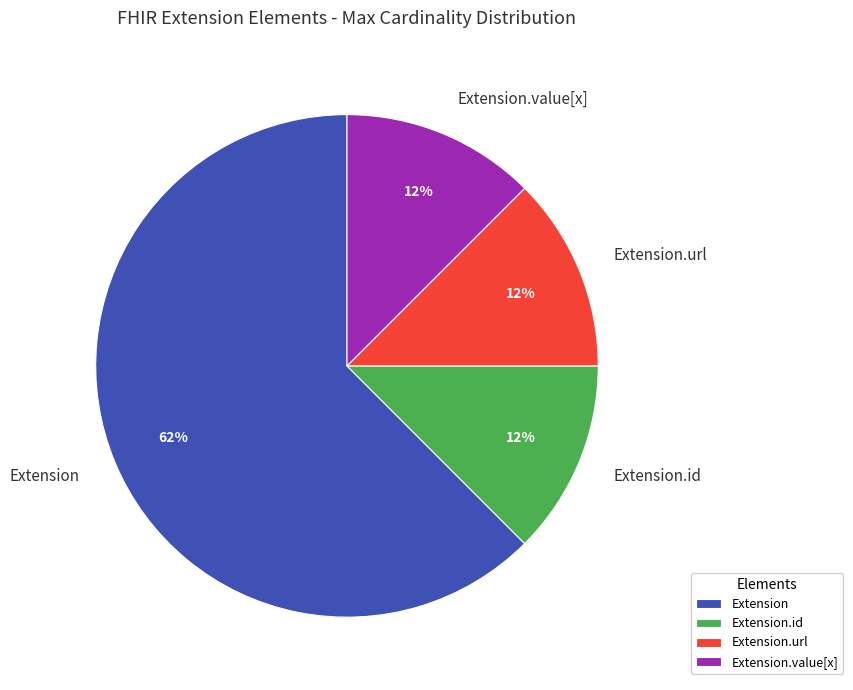

What is the largest slice in the pie chart?

Extension